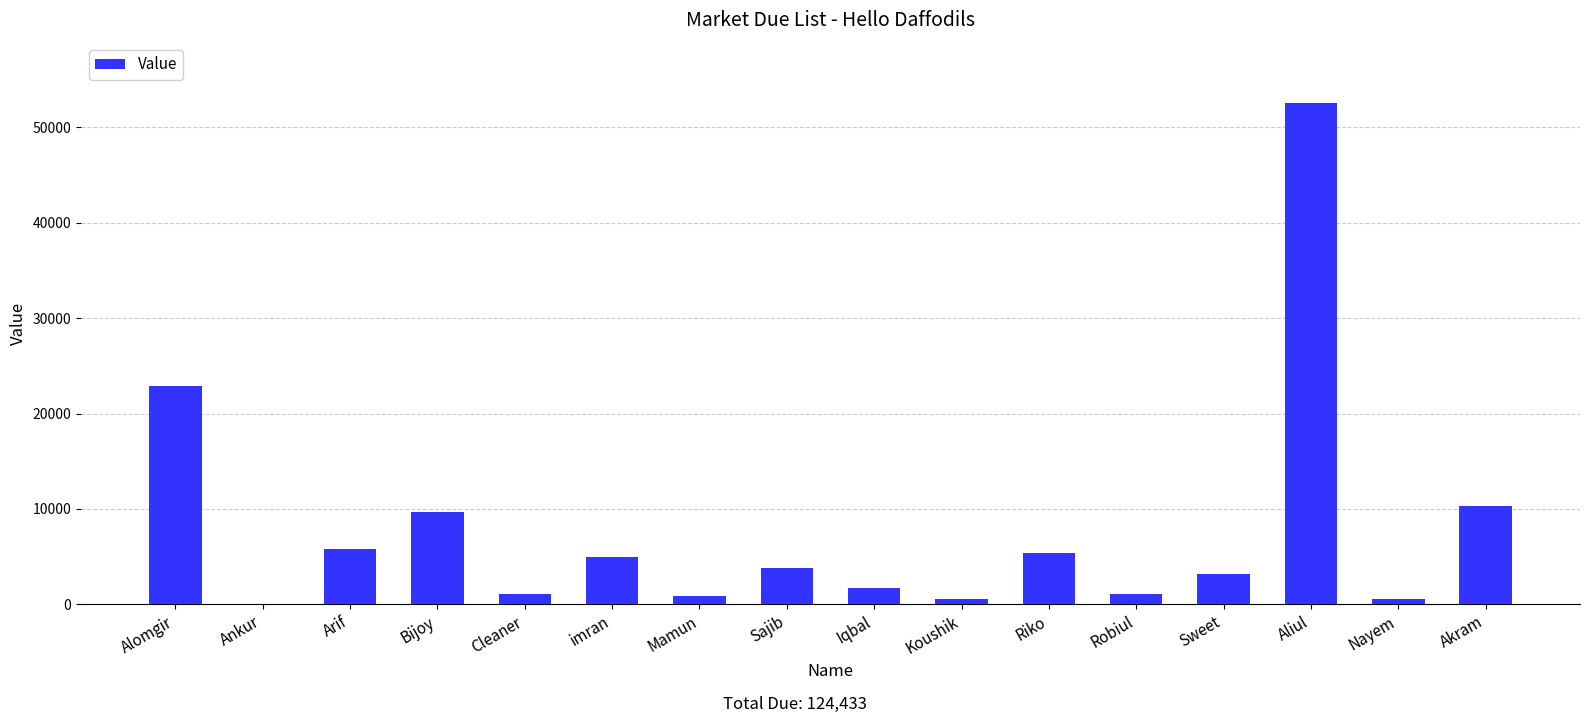

The value at Akram is 2149. True or false?

False